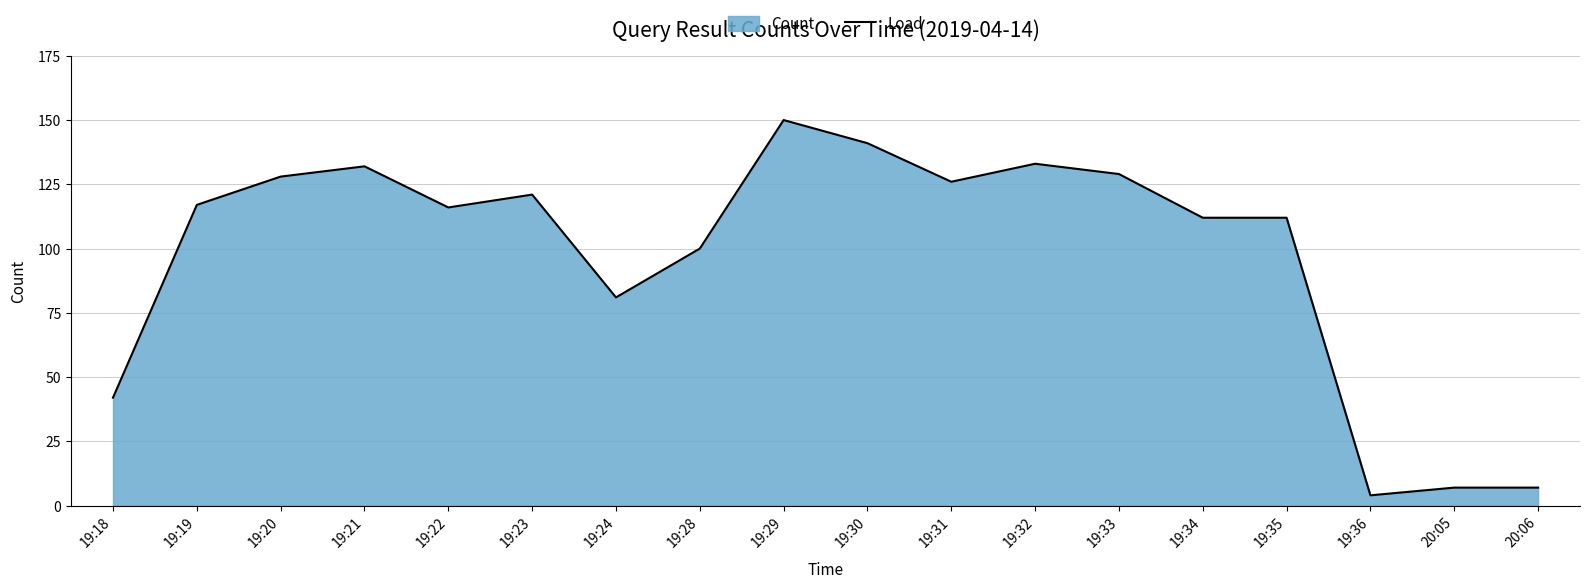

What is the maximum value shown in the chart?

150